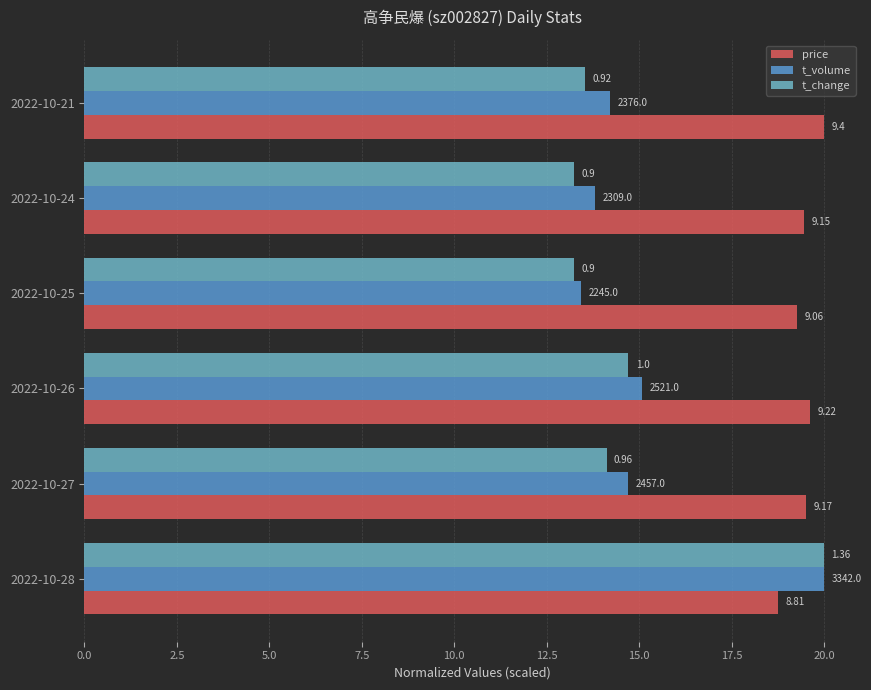

Reading right to left, extract all data points from this chart.

price: 20.0	19.5	19.3	19.6	19.5	18.7
t_volume: 14.2	13.8	13.4	15.1	14.7	20.0
t_change: 13.5	13.2	13.2	14.7	14.1	20.0